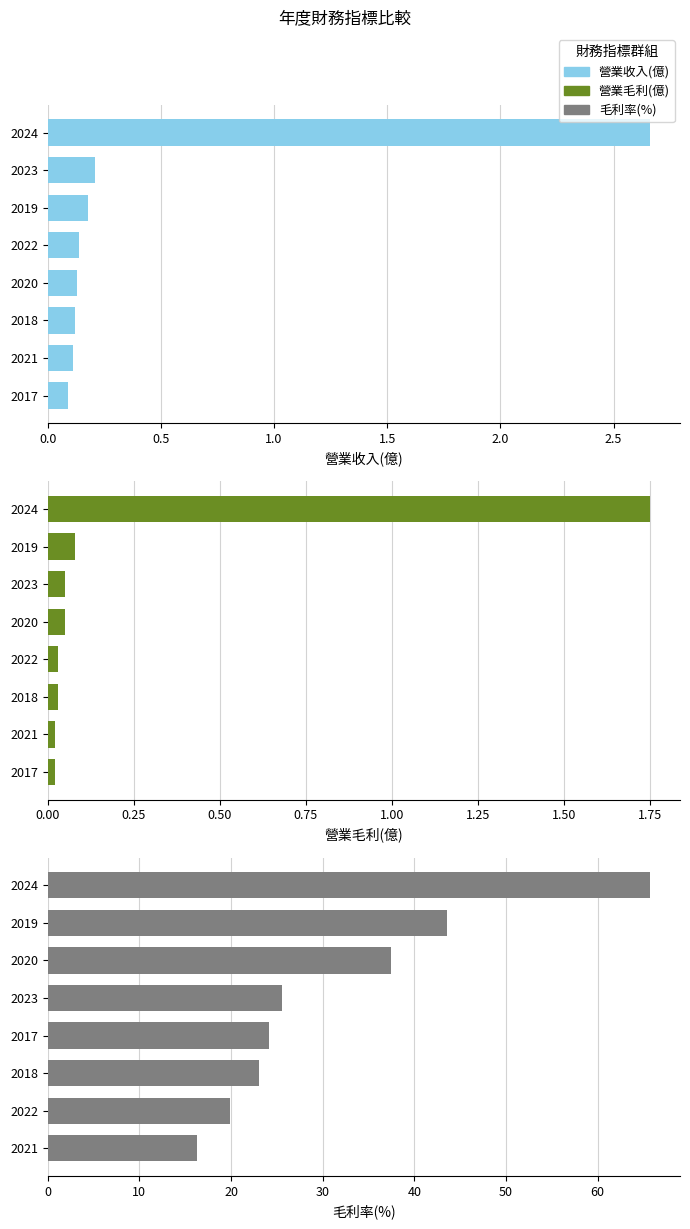

Does the chart contain any negative values?

No